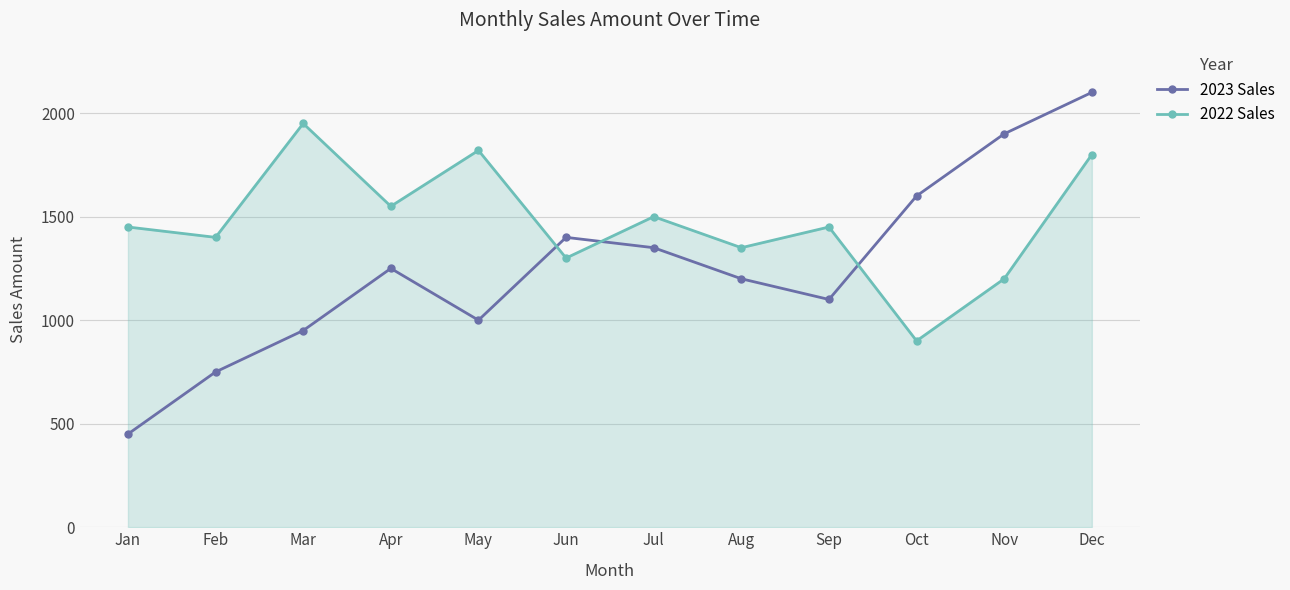

What is the sum of the 2023 Sales values at Sep and Aug?

2300